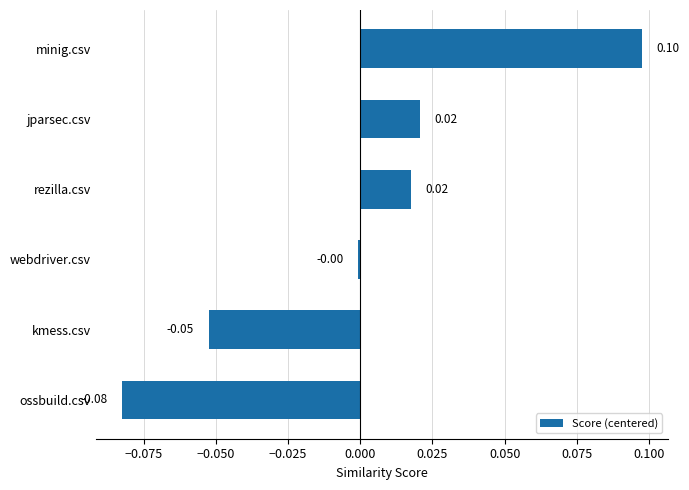

Which has a higher value, kmess.csv or rezilla.csv?

rezilla.csv